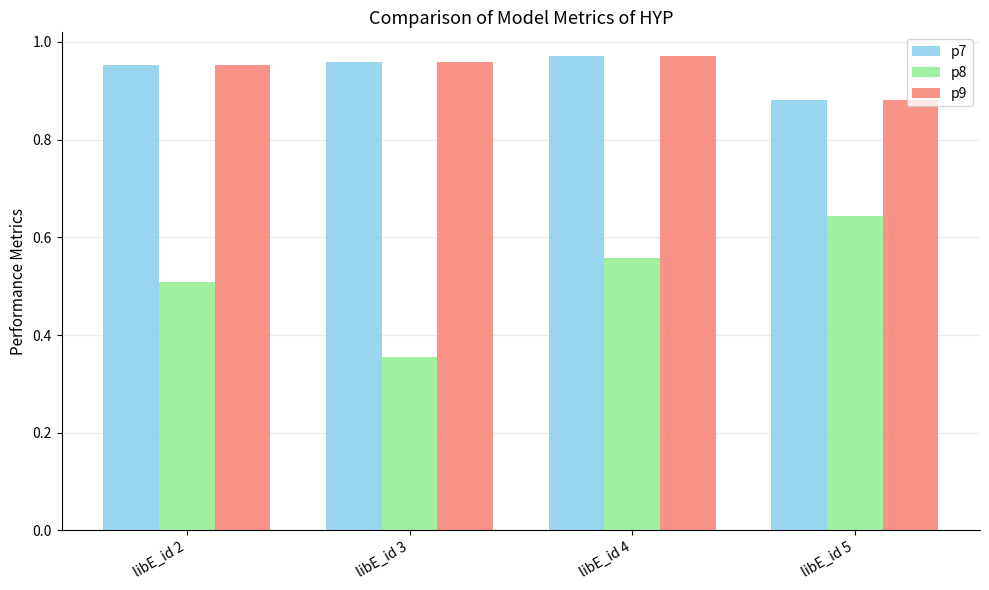

True or false: p7 has a value of 0.4 at libE_id 5.

False